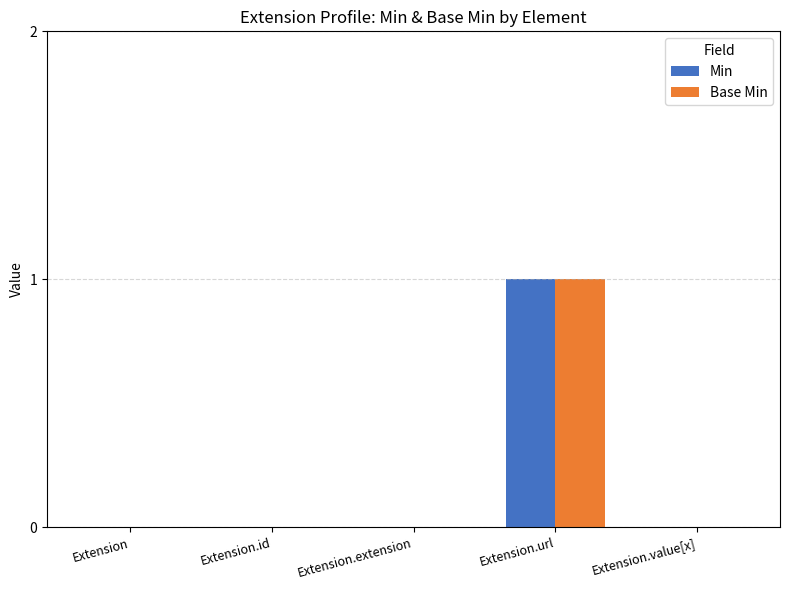

At which category is the sum across all series the highest?

Extension.url